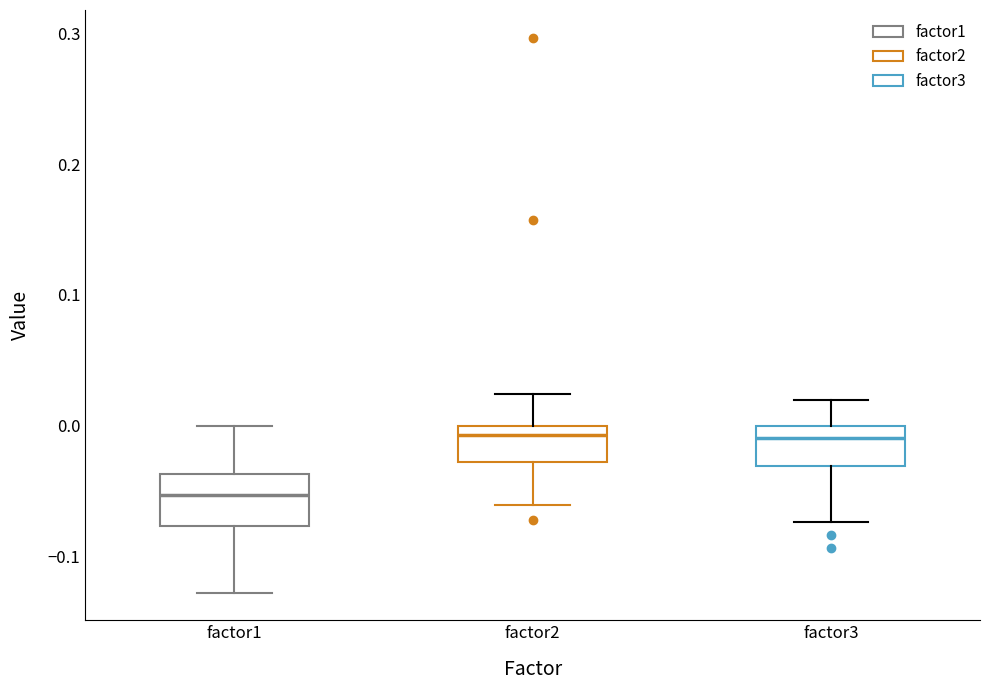

Which box has the lowest median line?

factor1